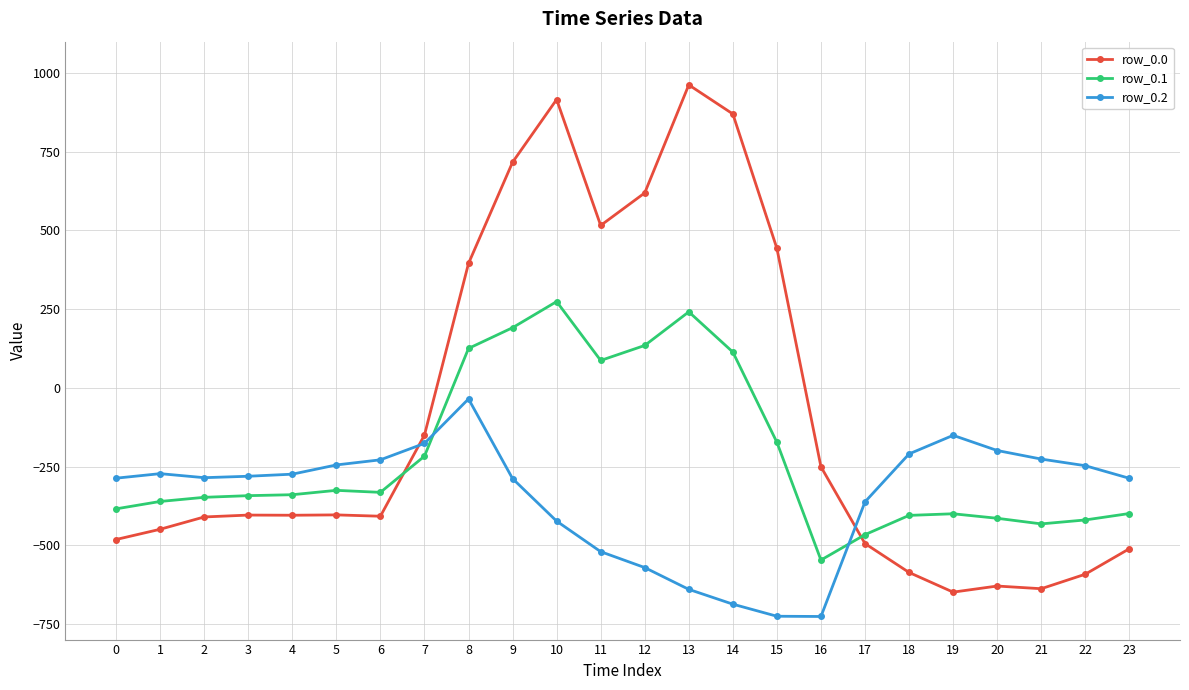

What is the spread (max minus min) of values at 14?

1557.7